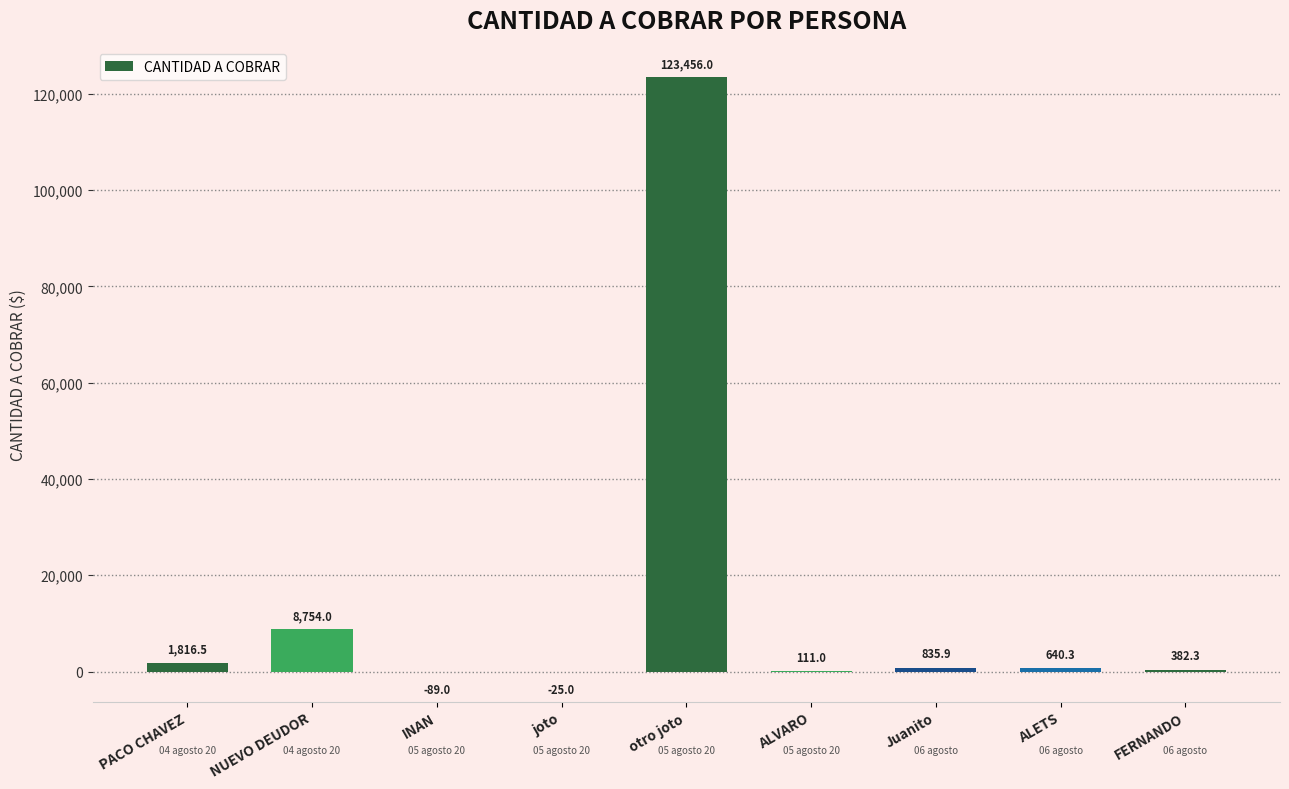

The value at otro joto is 123456.0. True or false?

True